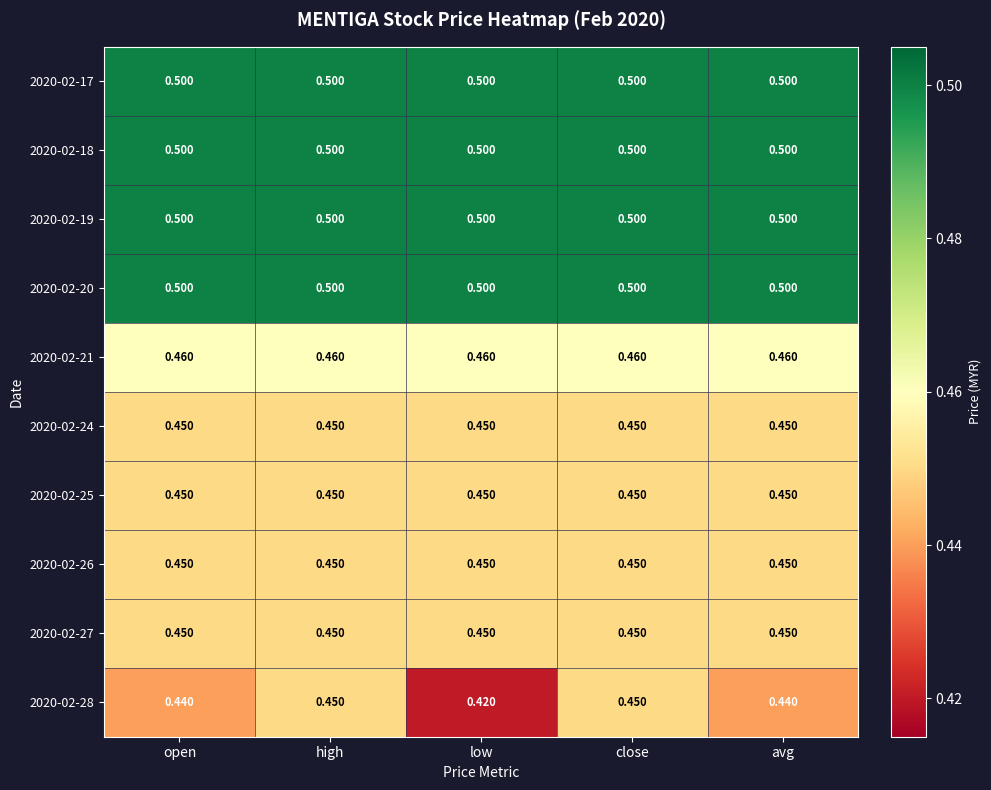

Which series changed the most between high and avg?

2020-02-28